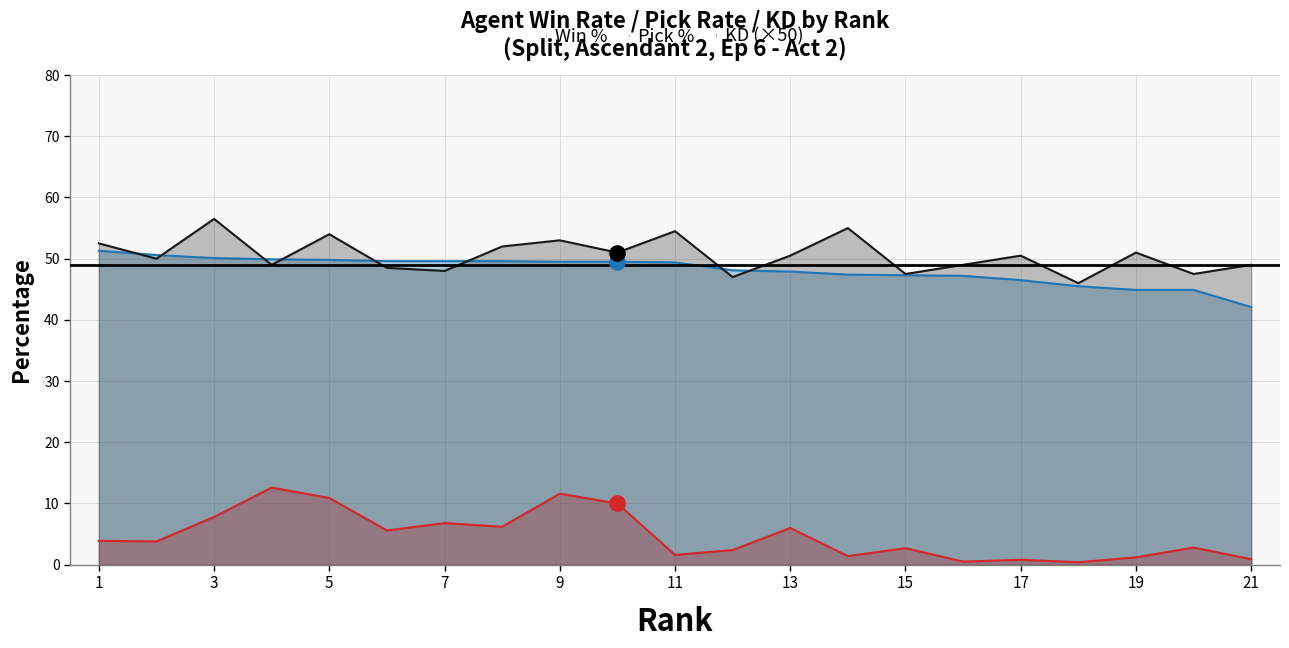

At how many categories does at least one series exceed 32?

21